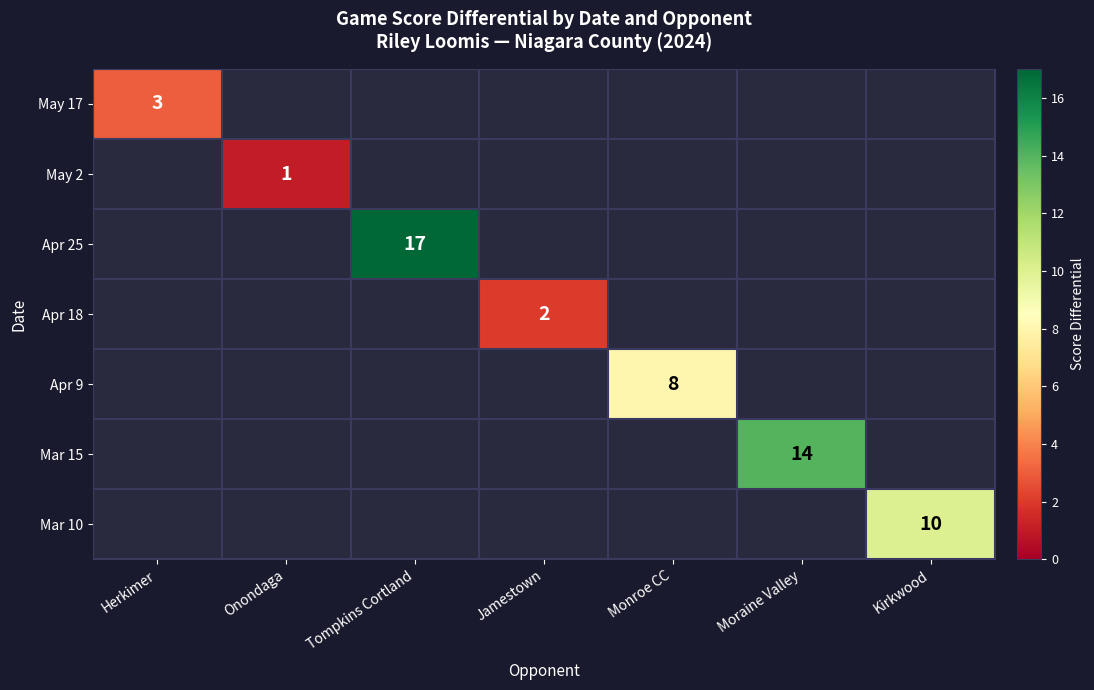

At how many categories does at least one series exceed 6?

4